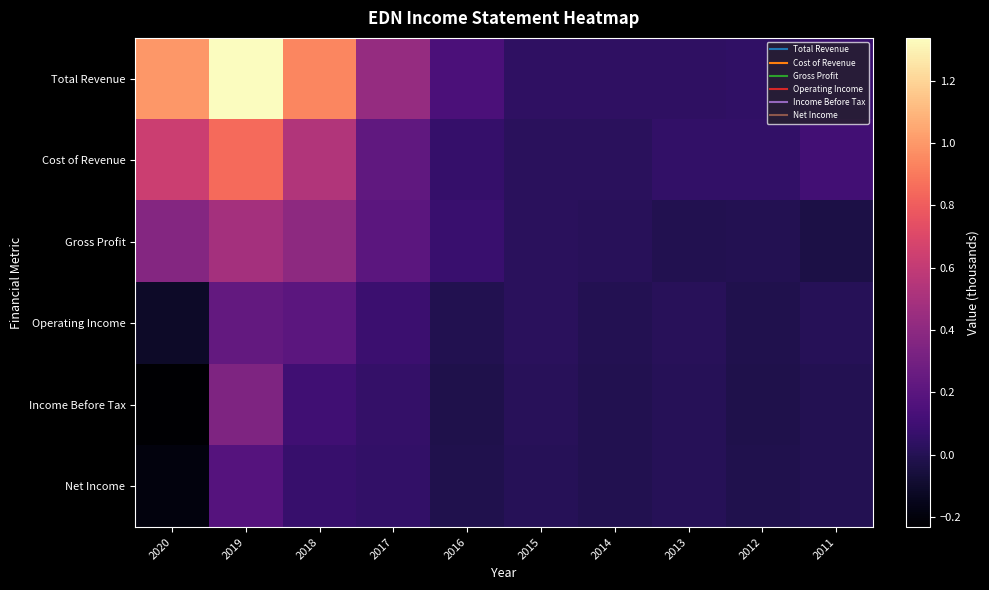

Which series has the largest total across all categories?

Total Revenue